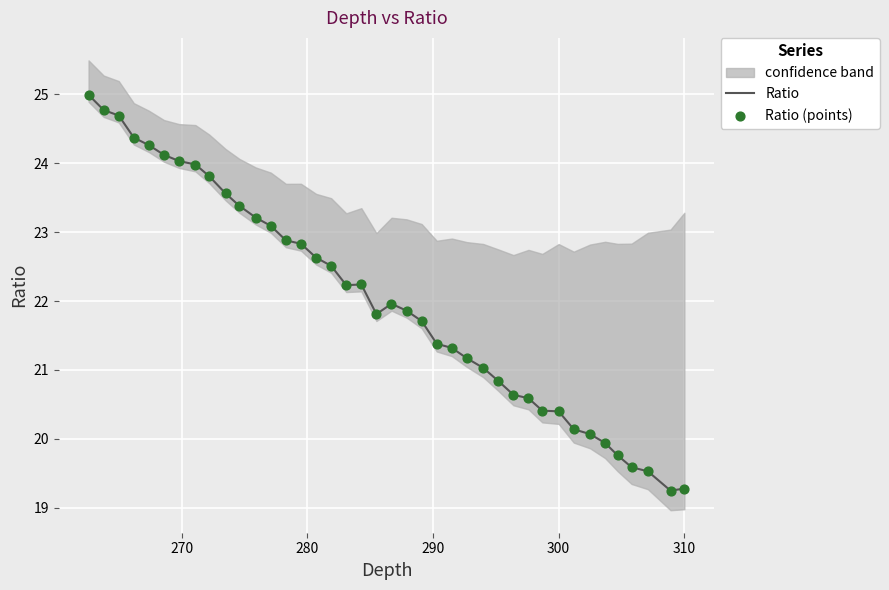

At how many categories does at least one series exceed 22?

19